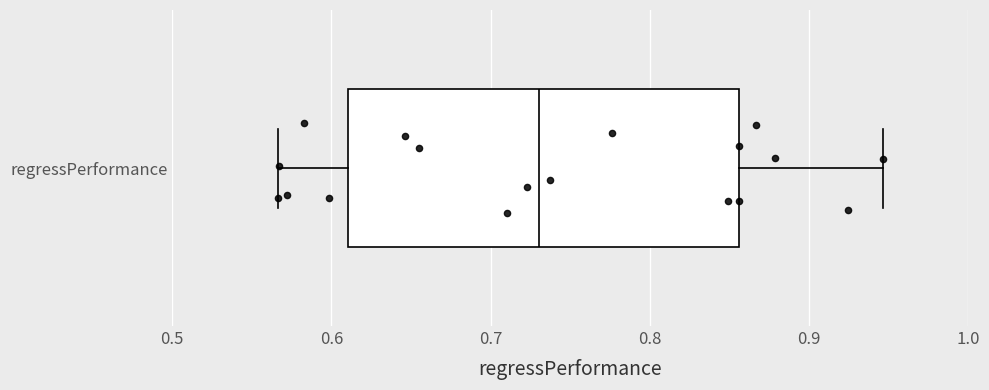

Transcribe this box plot: give where the median line is, the range the box spans, and where the two whiskers end, as read against the x-axis. The values are not printed on the chart, so give them approximately, as read against the axis.

median 0.73, box 0.61 to 0.86, whiskers 0.57 to 0.95